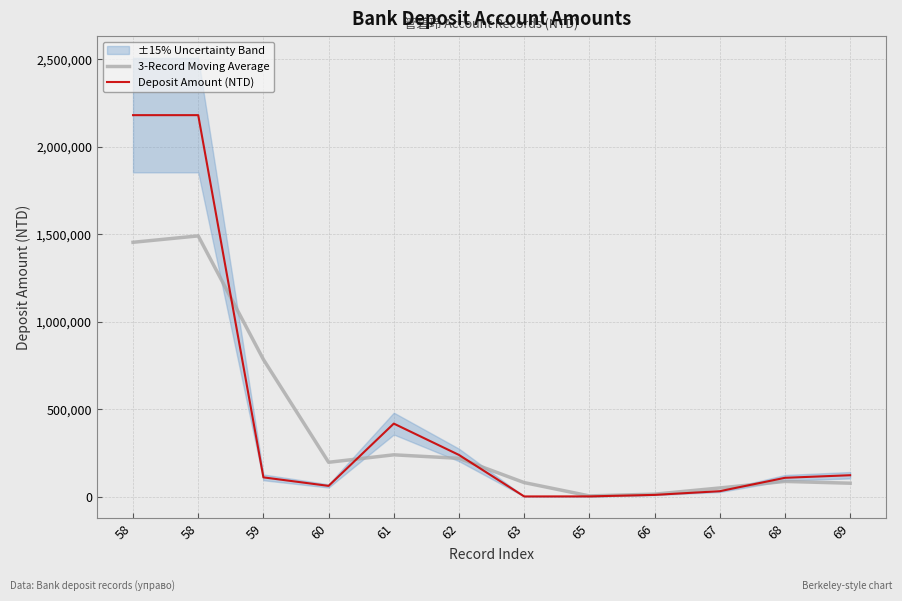

True or false: Deposit Amount (NTD) has more than 1 points higher than both neighbors.

False